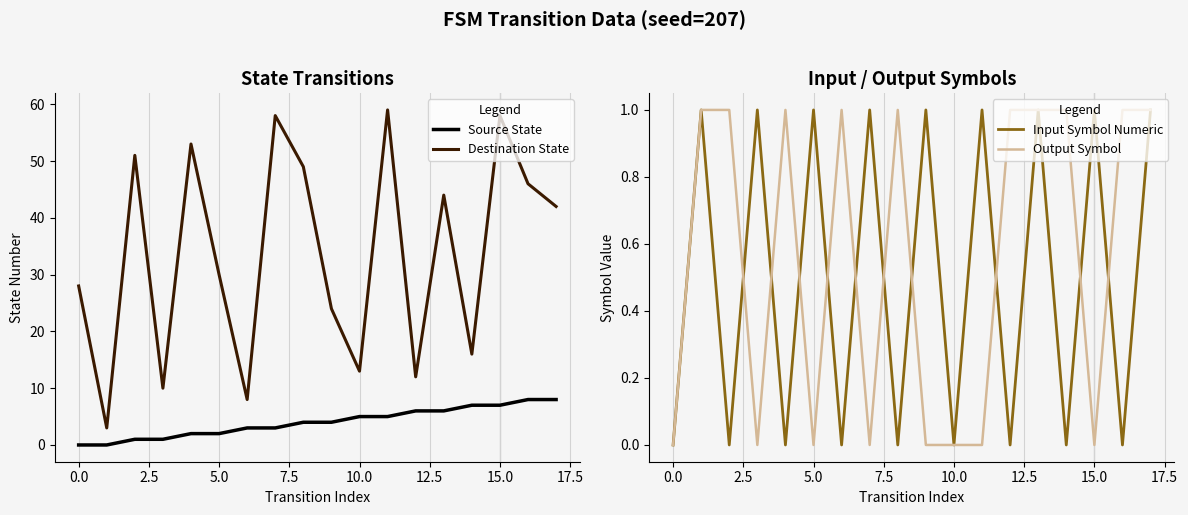

True or false: Output Symbol has more than 0 interior local peaks.

True